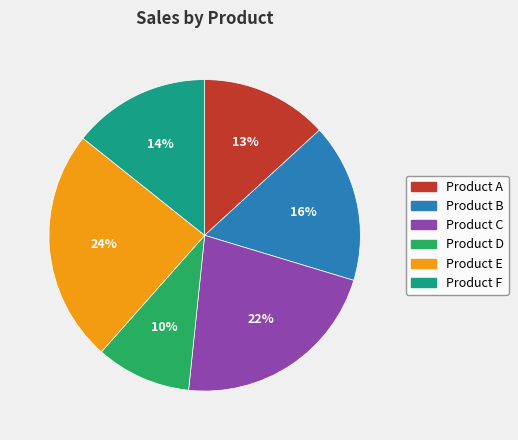

Which has a higher value, Product B or Product E?

Product E